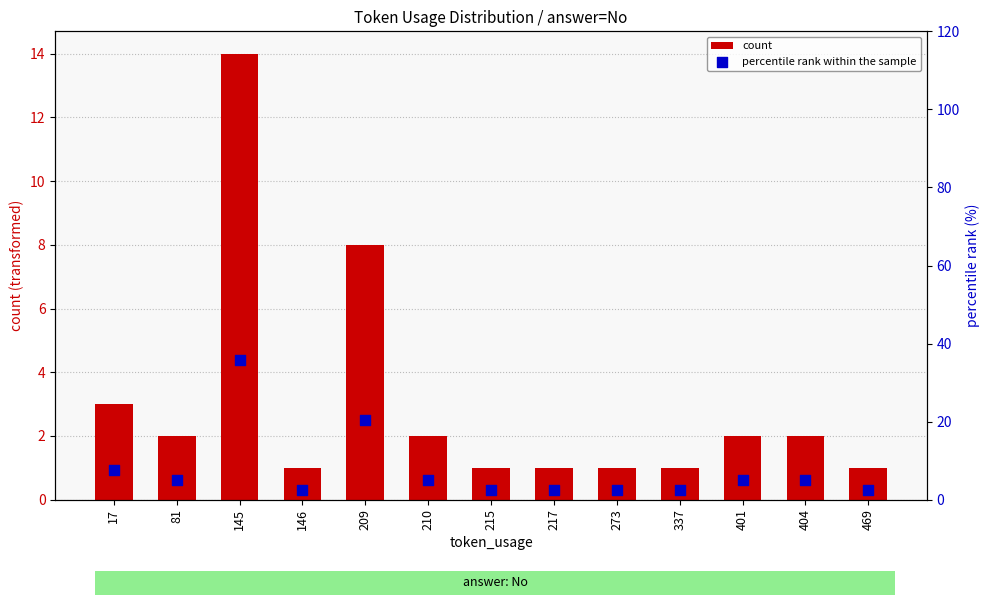

What is the total value across all series at 145?

49.9